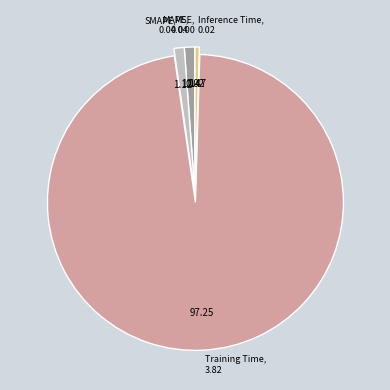

Which slice is the largest?

Training Time